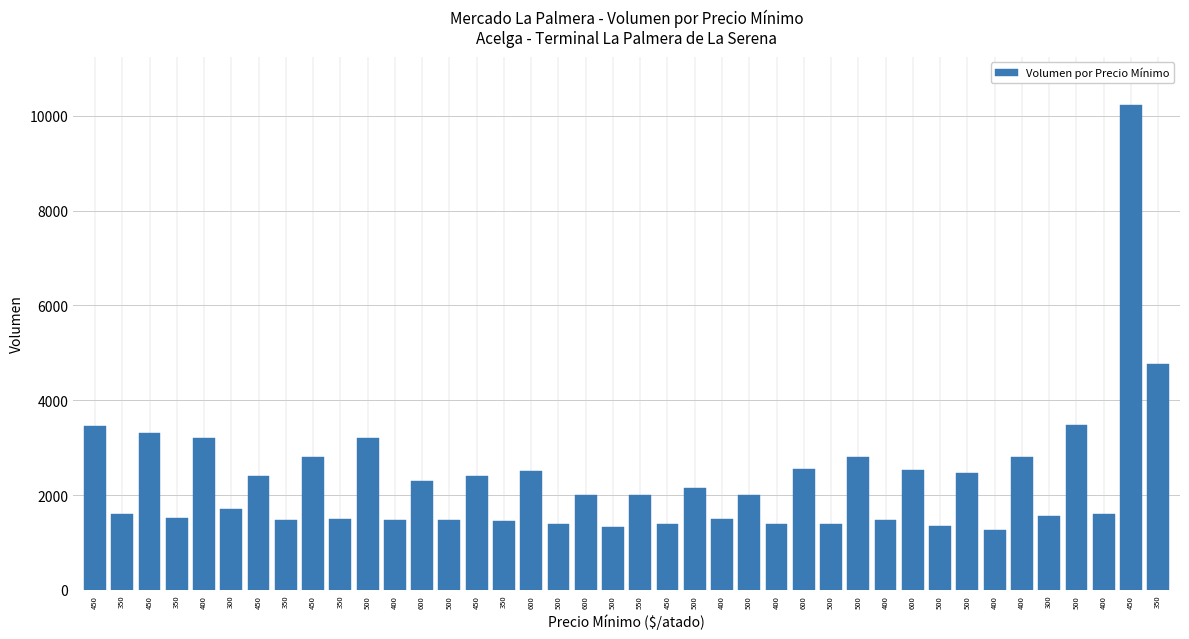

How many data points are less than 2000?

19